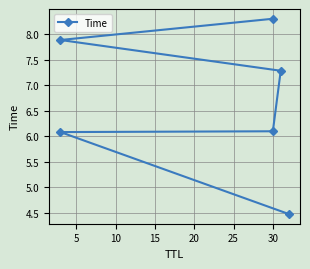

How many lines are shown in the chart?

1